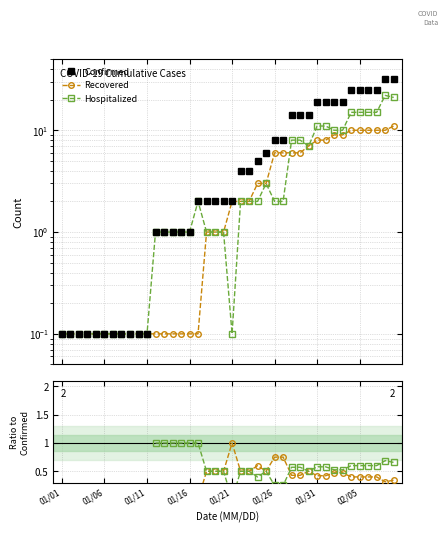

How many interior local peaks does the Hospitalized series have?

3